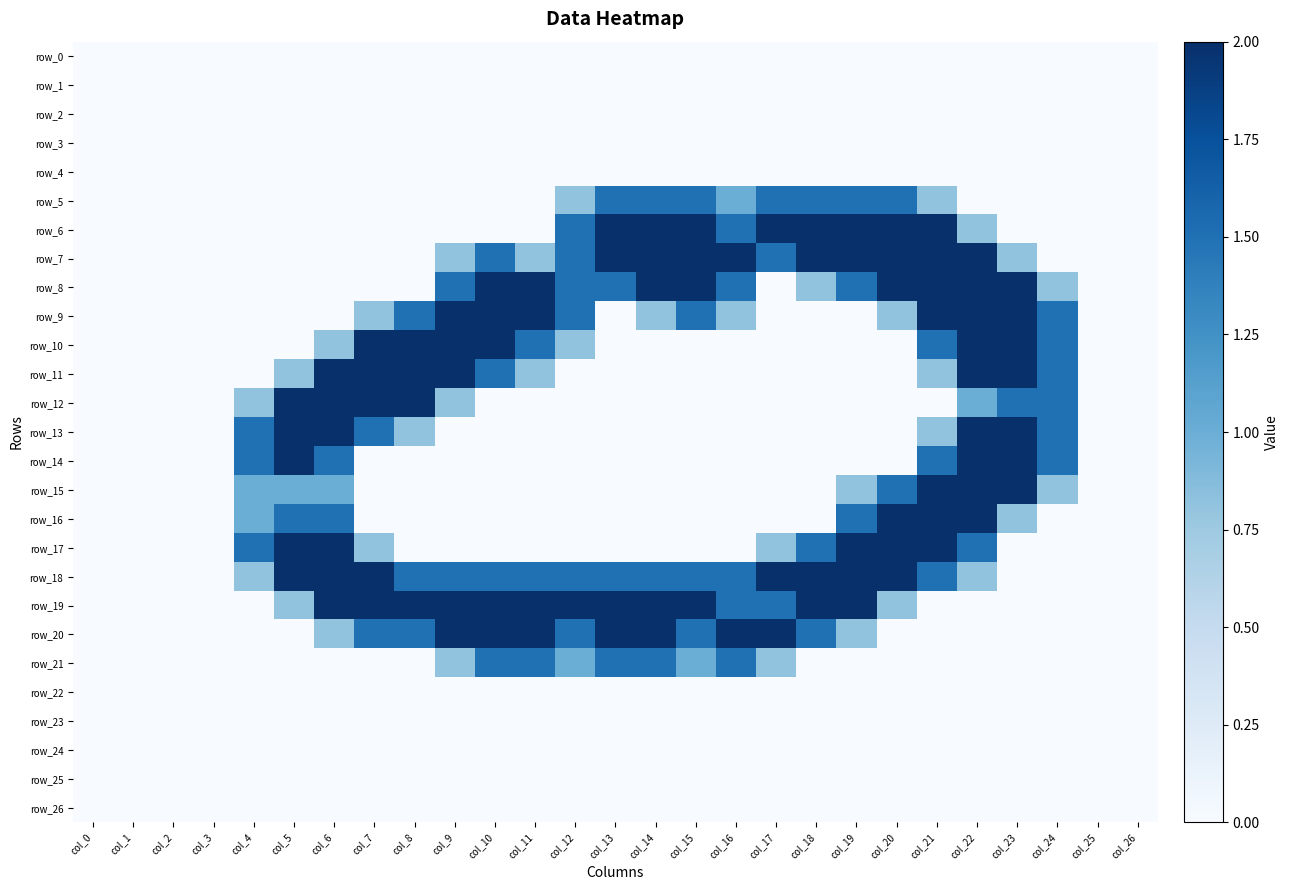

What is the spread (max minus min) of values at col_15?

2.0